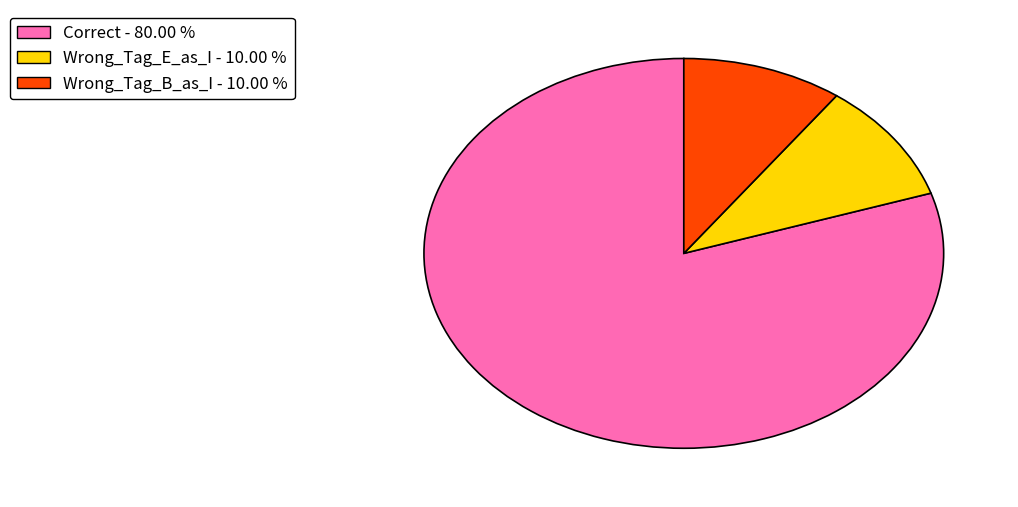

How many slices are in this pie chart?

3